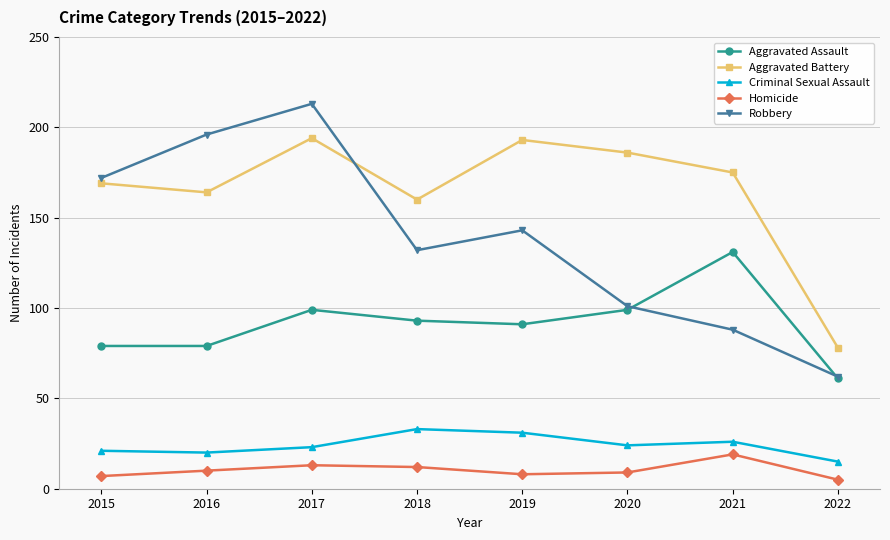

The value of Aggravated Assault at 2021 is 131. True or false?

True